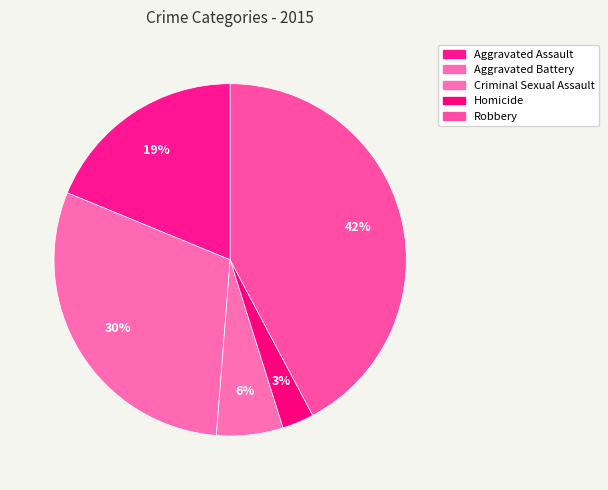

What portion of the pie excludes Homicide?

97.1%